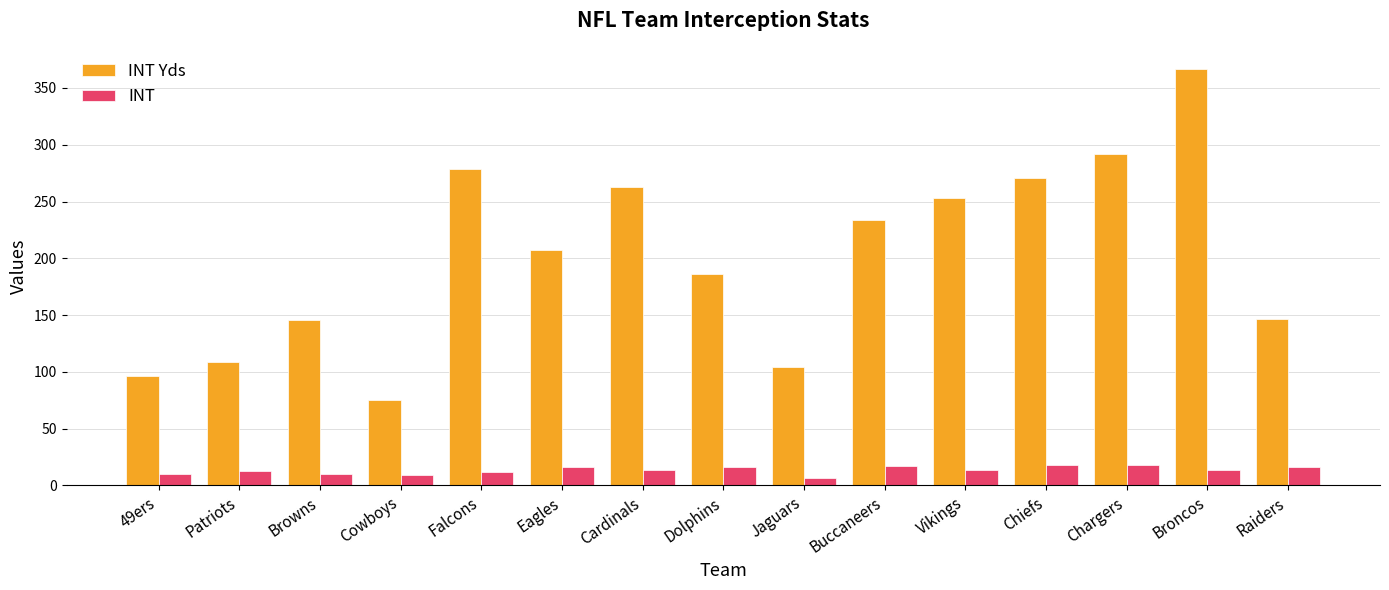

Count the number of categories in the chart.

15